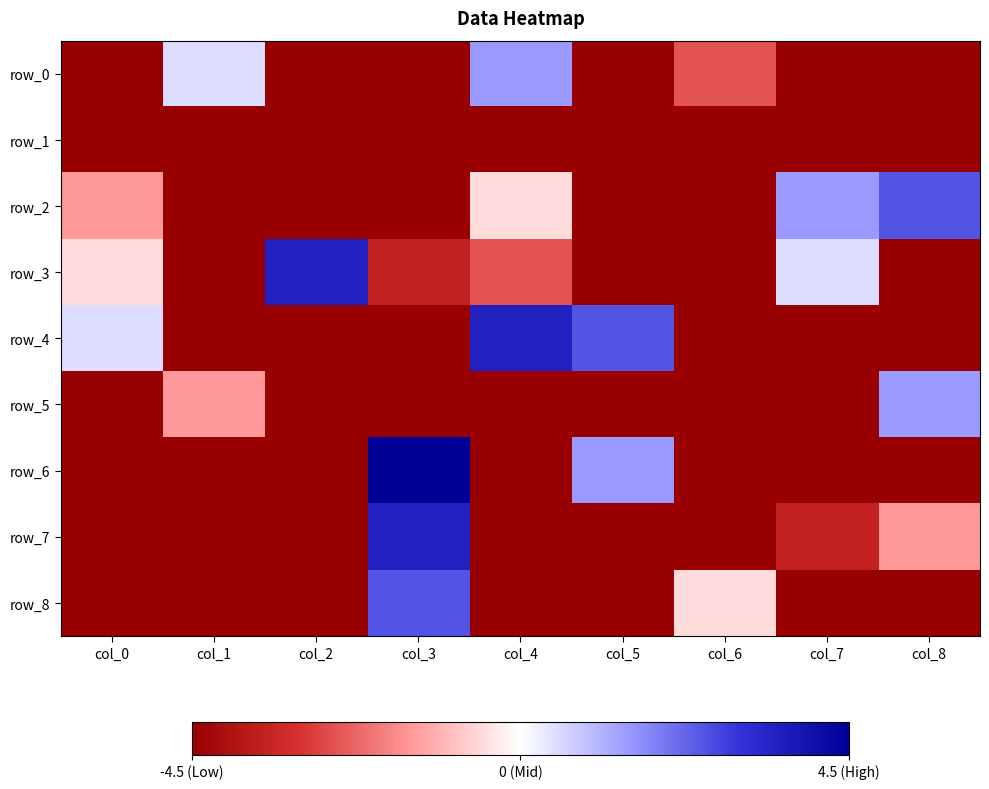

What is the difference between the highest and lowest values at col_2?

8.0